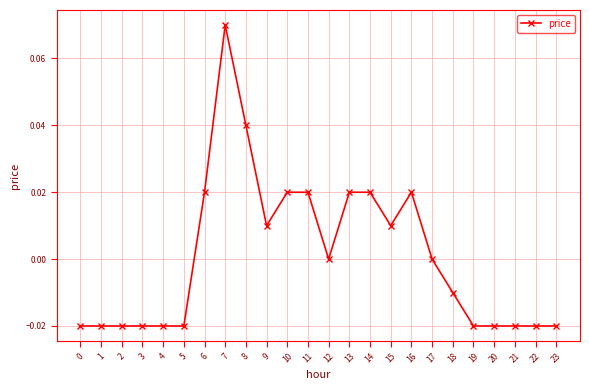

How many categories are shown in the chart?

24